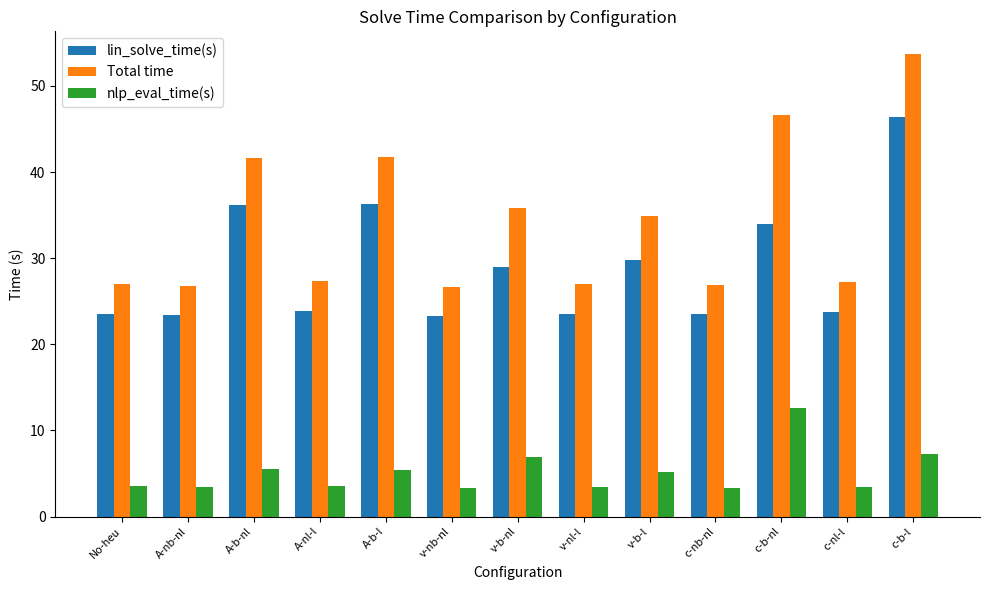

How many distinct data groups are displayed?

3